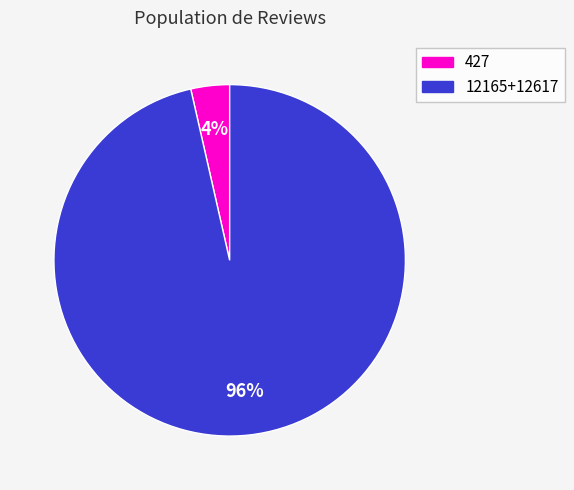

To the nearest percent, what is the average slice percentage?

50%